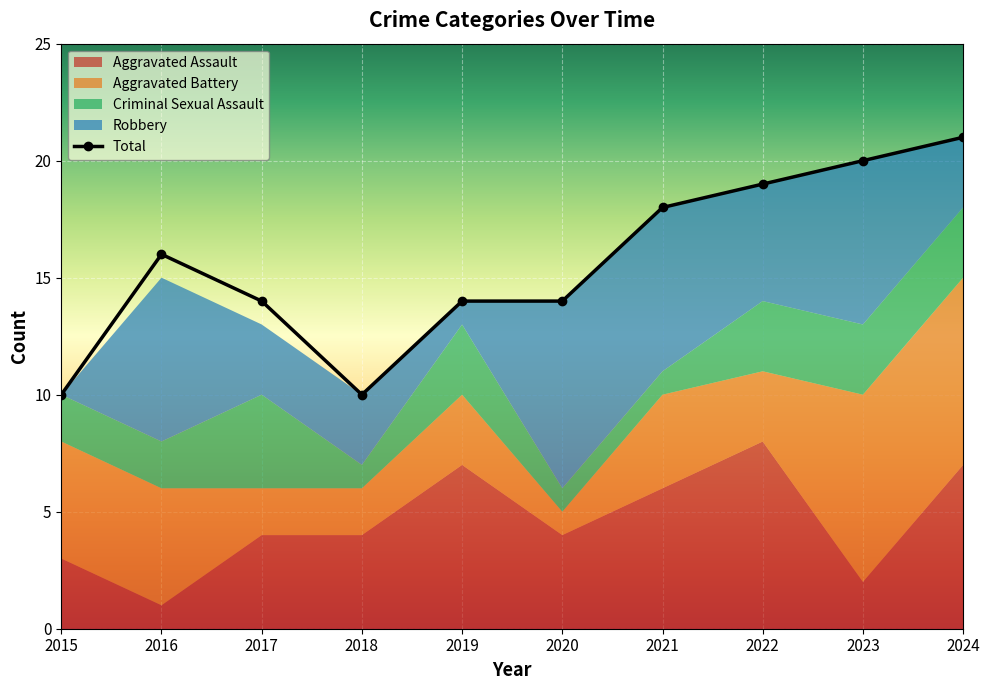

What is the maximum value for Total?

21